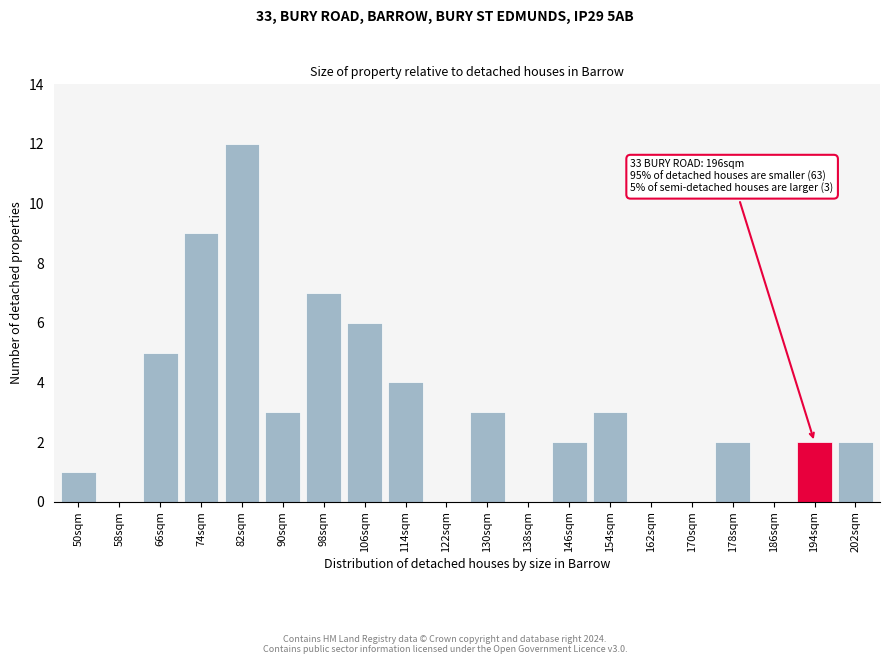

Reading left to right, list all the values displayed in this chart.

50sqm=1	58sqm=0	66sqm=5	74sqm=9	82sqm=12	90sqm=3	98sqm=7	106sqm=6	114sqm=4	122sqm=0	130sqm=3	138sqm=0	146sqm=2	154sqm=3	162sqm=0	170sqm=0	178sqm=2	186sqm=0	194sqm=2	202sqm=2